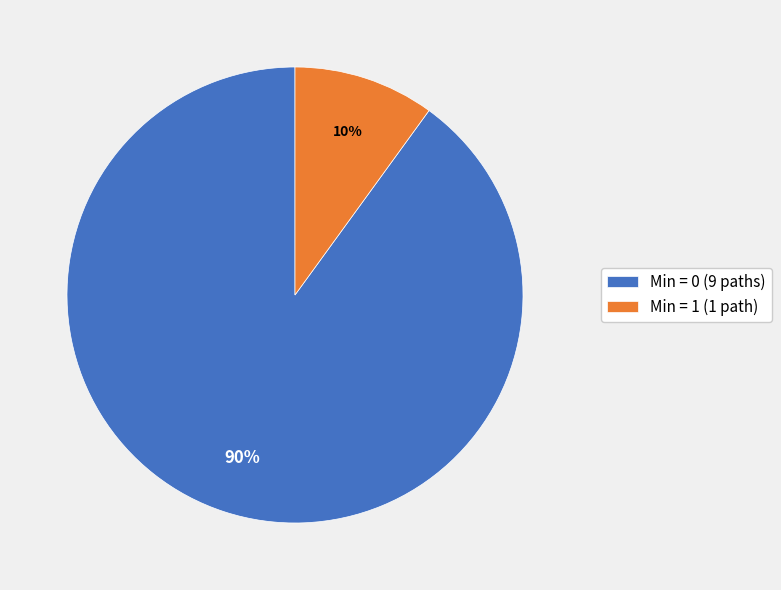

Is the sum of Min = 1 (1 path) and Min = 0 (9 paths) greater than half?

Yes